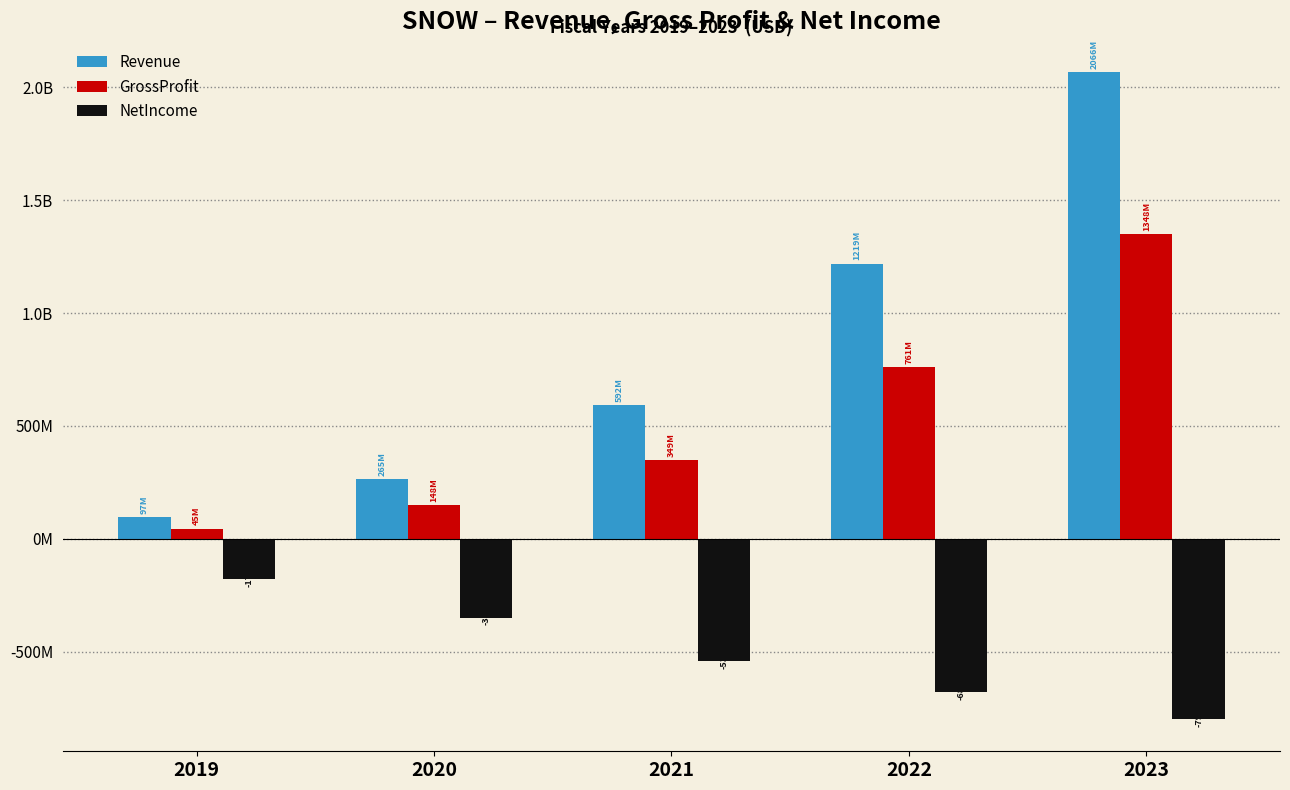

Which series changed the most between 2022 and 2023?

Revenue